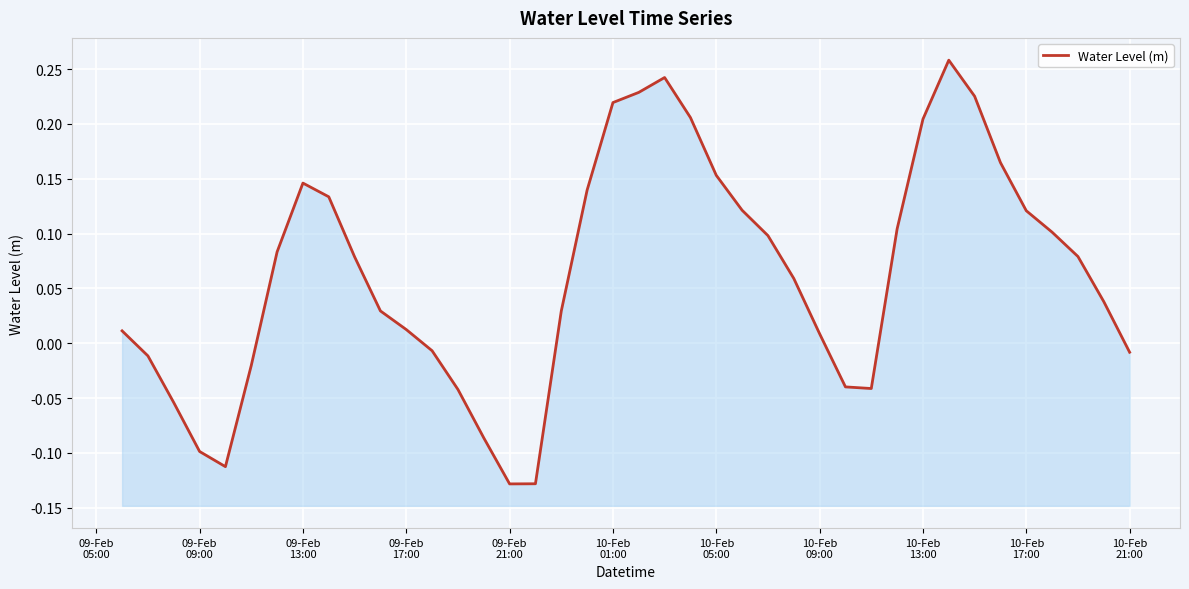

Is it true that the value at 29 is -0.0?

False